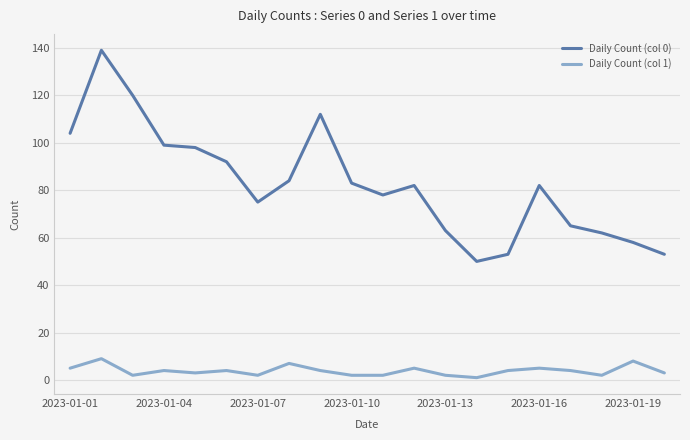

Rank the series by their maximum value, from lowest to highest.

Daily Count (col 1), Daily Count (col 0)